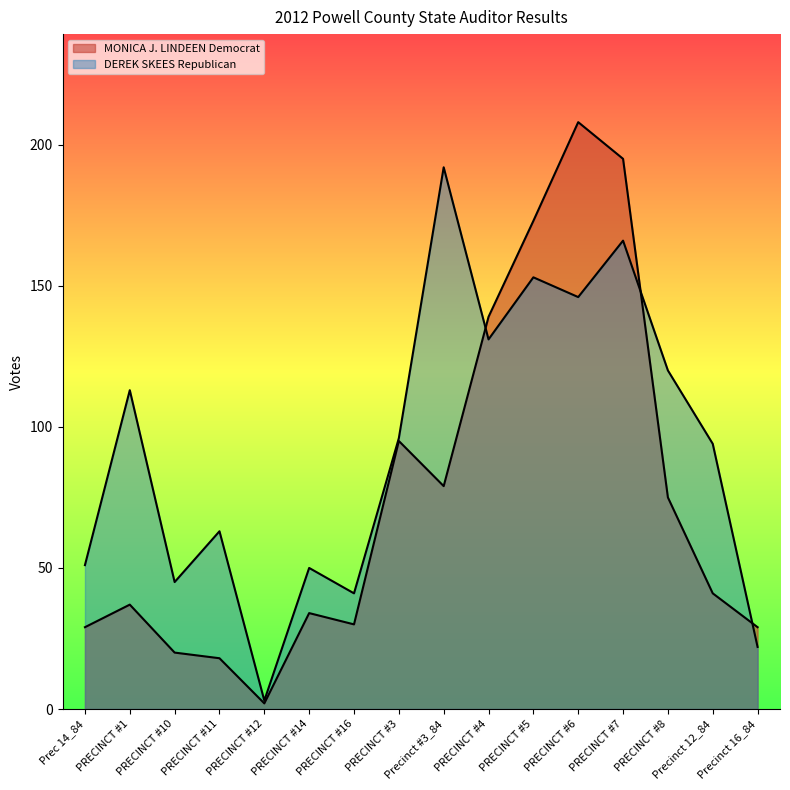

Read the DEREK SKEES Republican value at Precinct 16_84.

22